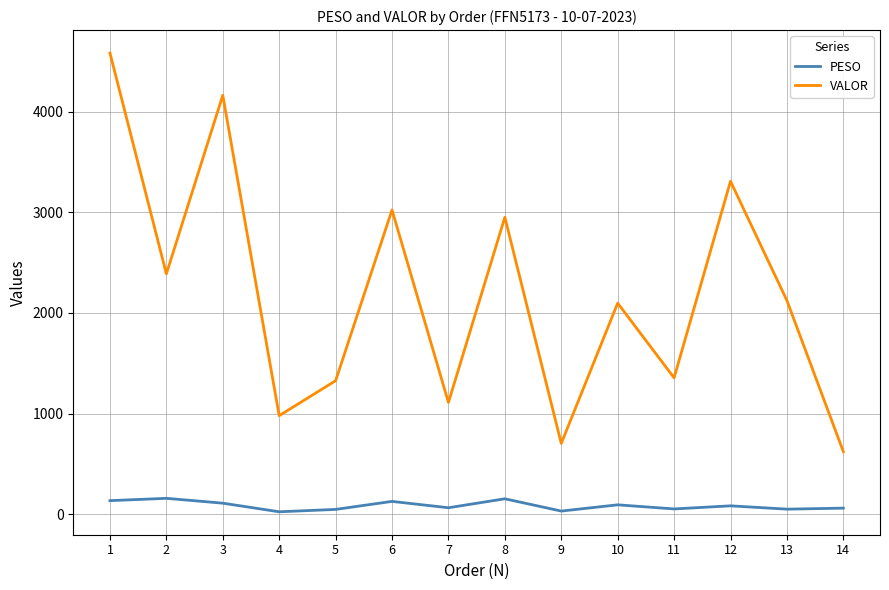

What is the difference between the maximum and minimum values in the PESO series?

133.6